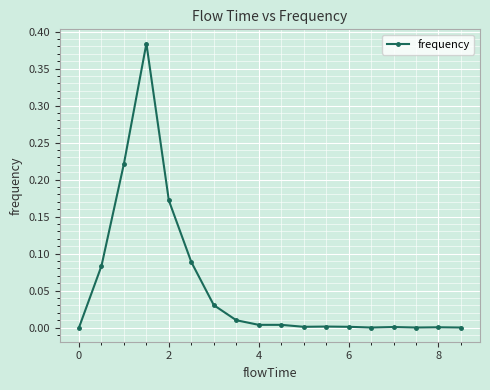

True or false: the data has more than 1 interior local peaks.

True